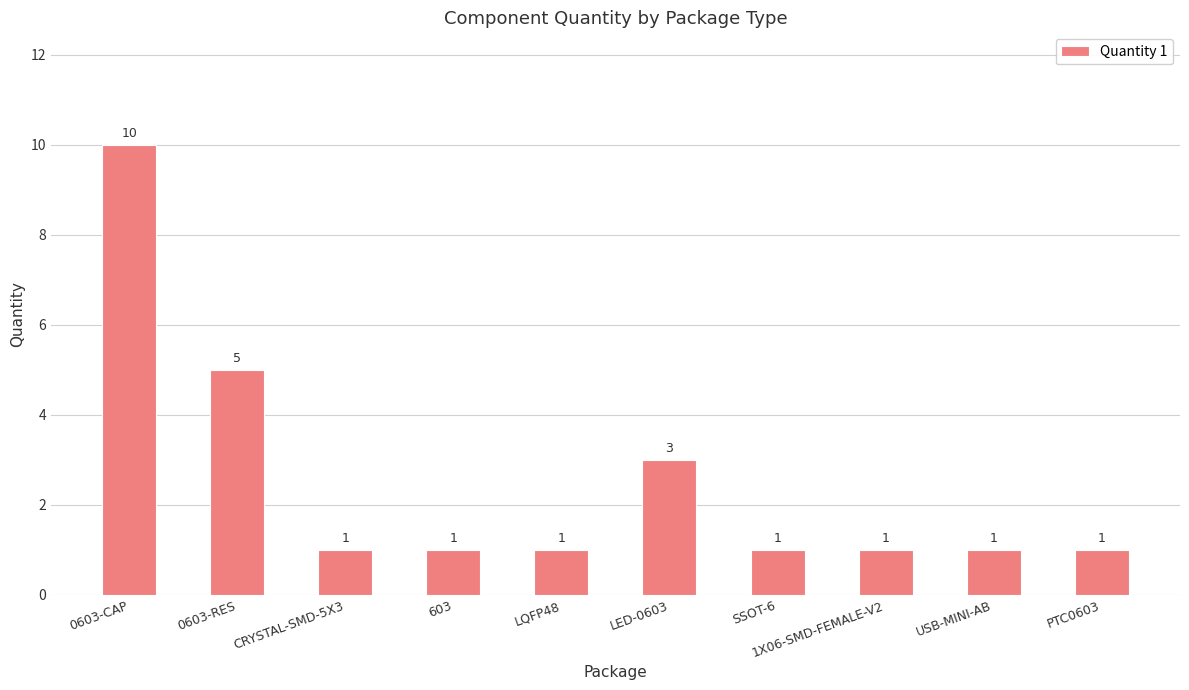

Approximately how many times larger is the value at CRYSTAL-SMD-5X3 compared to 0603-RES?

0.2